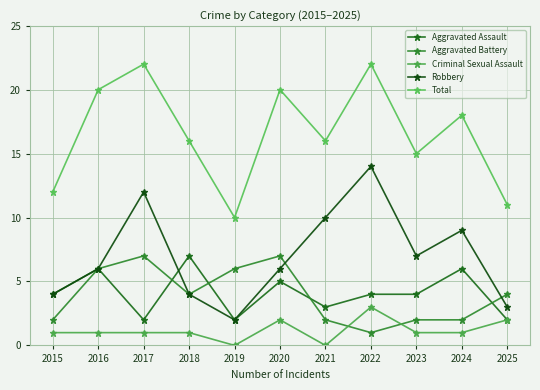

What is the difference between the highest and lowest values at 2024?

17